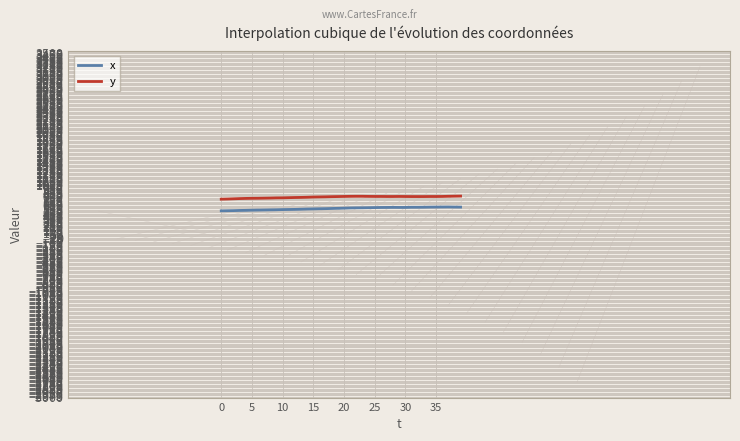

List the series in order of their overall mean, lowest first.

x, y